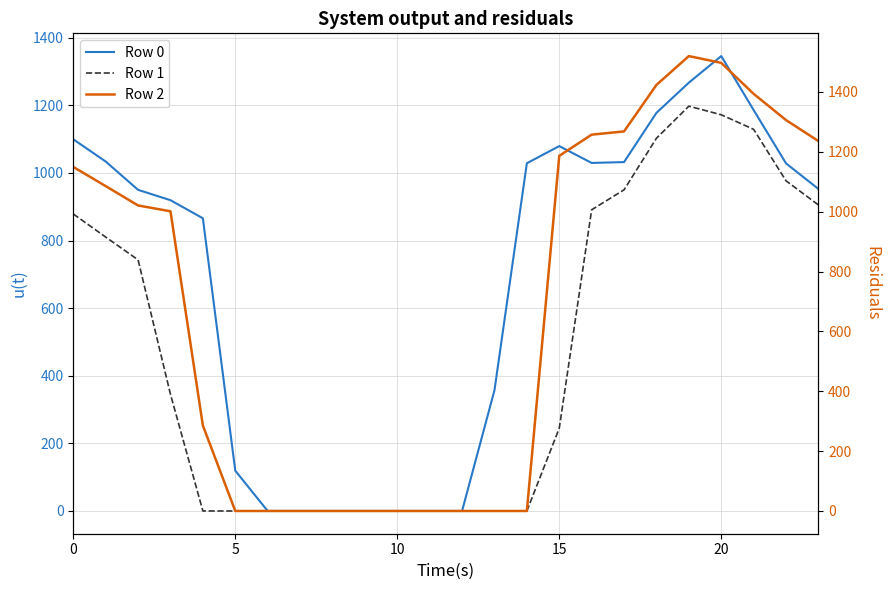

What value does the Row 1 series have at 17?

950.2